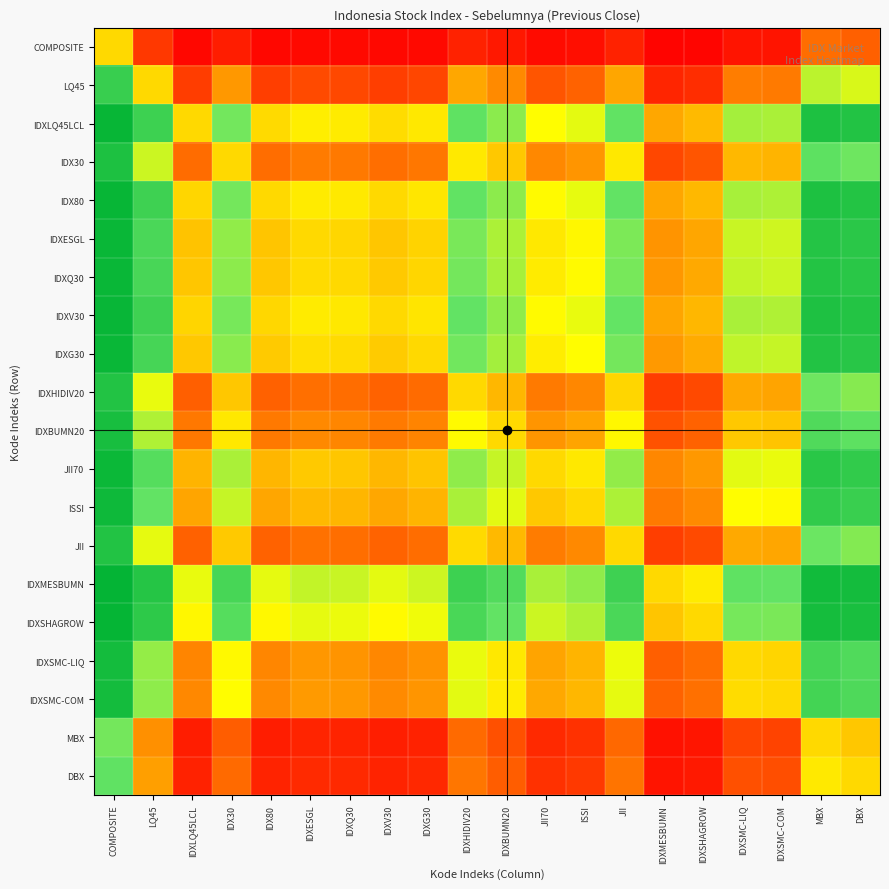

What is the difference between the highest and lowest values at JII?

0.8